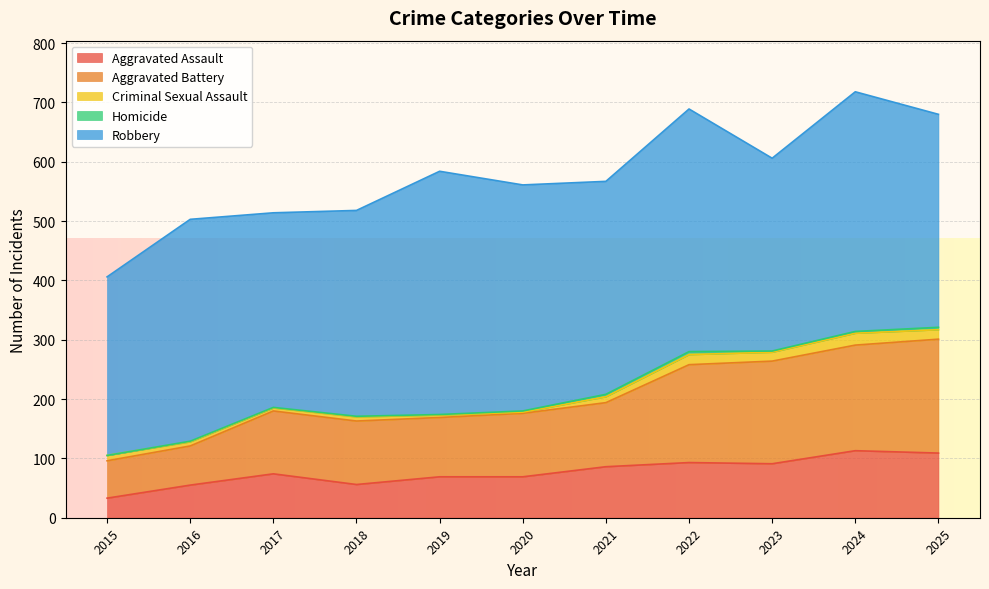

How many distinct data groups are displayed?

5